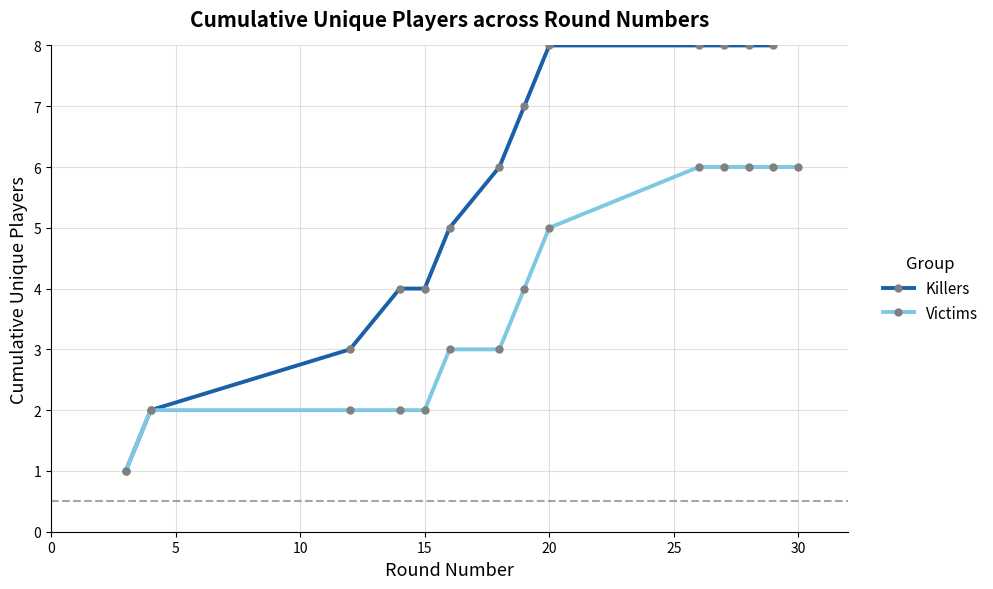

Is the value of Killers at 0 greater than the value of Victims at 10?

No